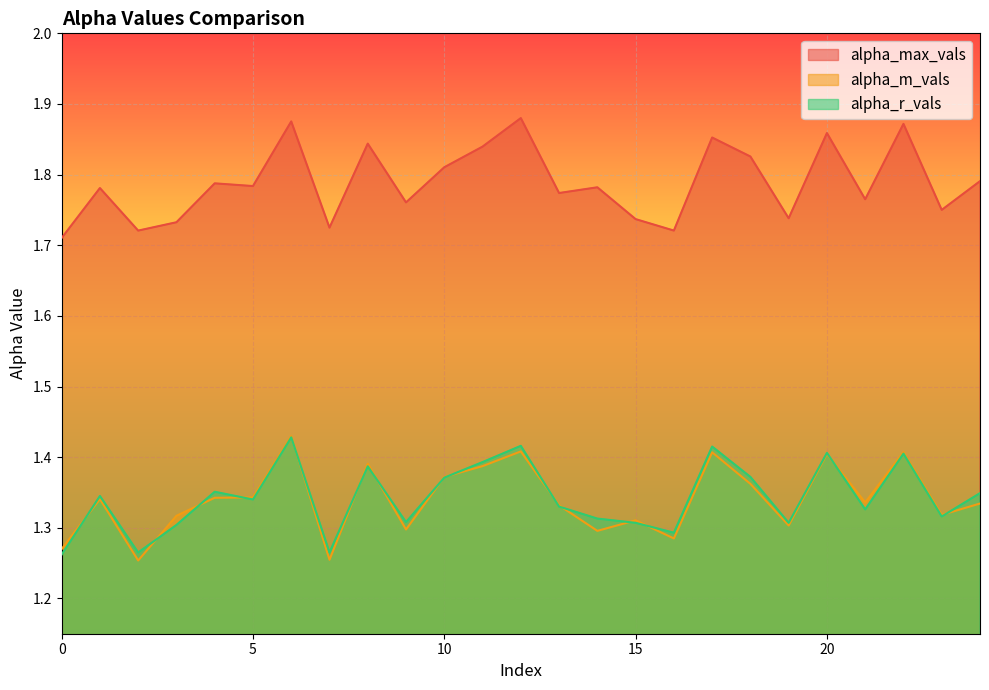

Is the value of alpha_max_vals at 0 greater than the value of alpha_m_vals at 1?

Yes